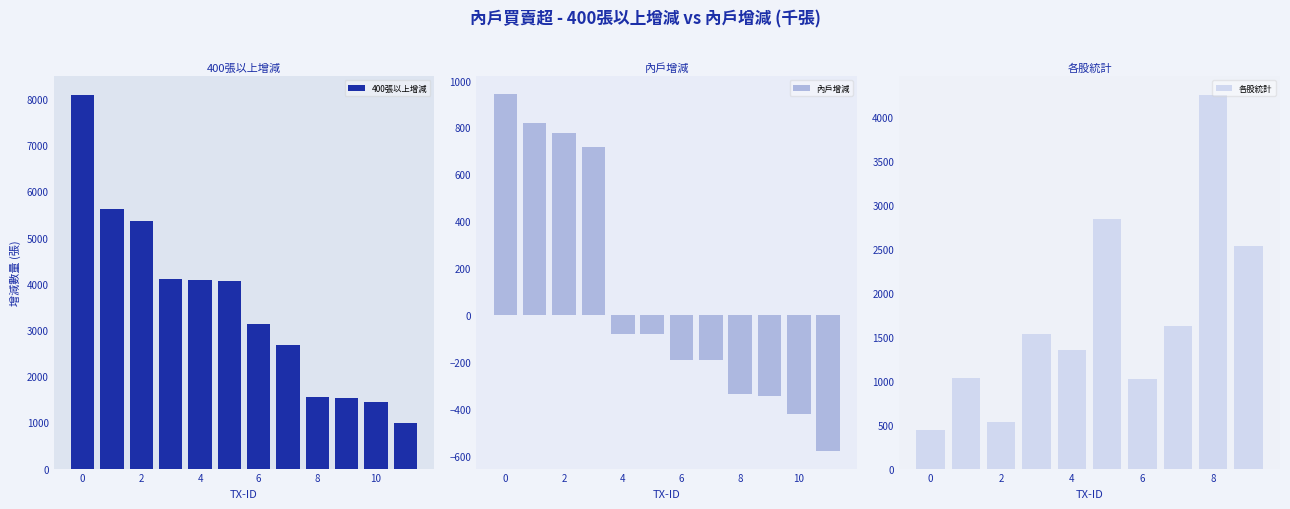

What is the difference between the maximum and minimum values in the 400張以上增減 series?

7100